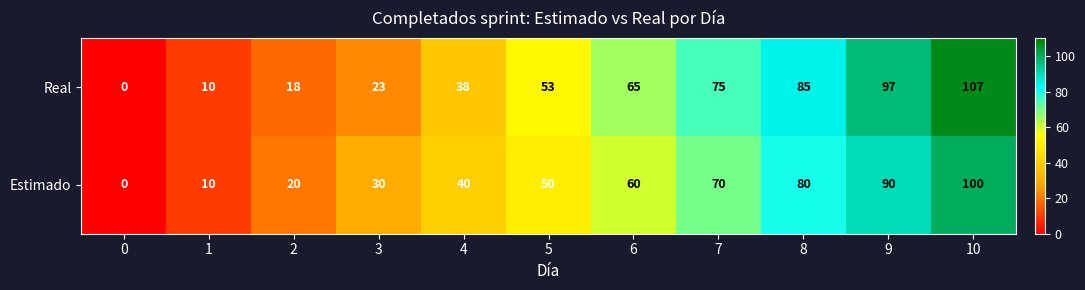

Which series has the largest range (max minus min)?

Real